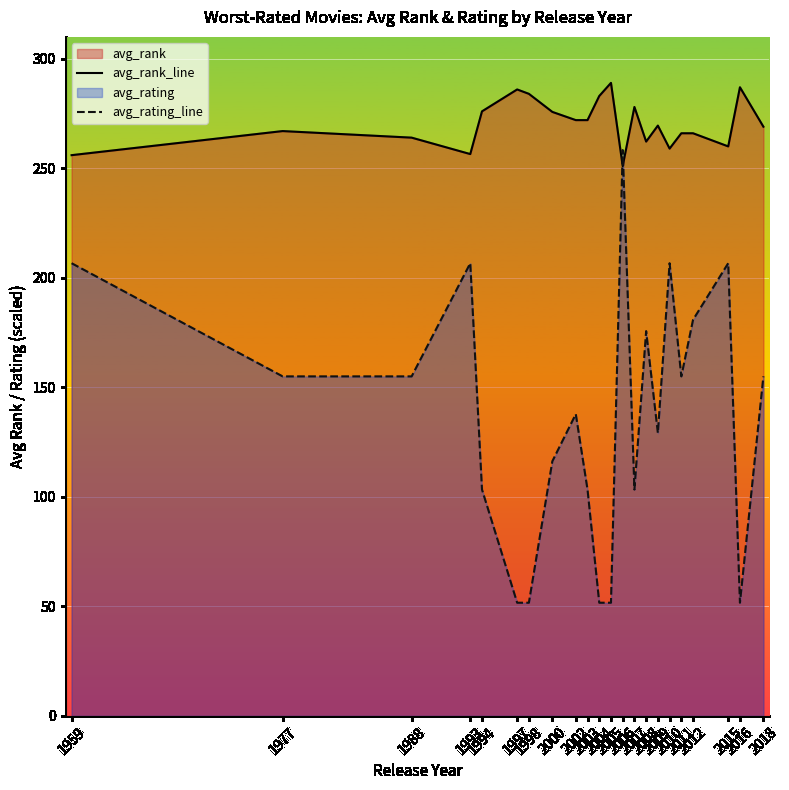

Does the chart display data point markers on the line(s)?

No